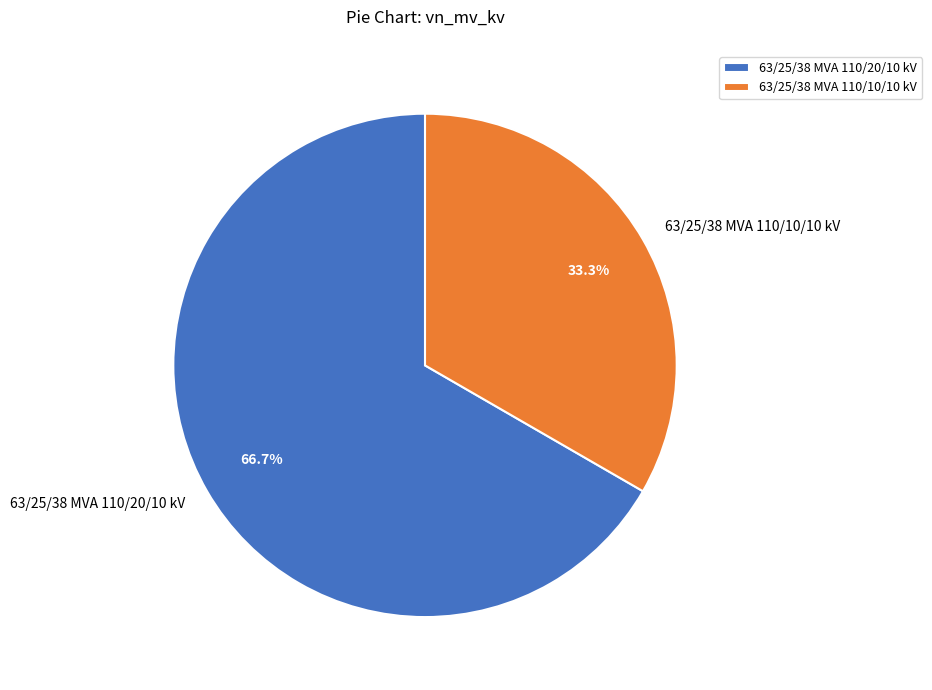

How many segments does this pie chart have?

2